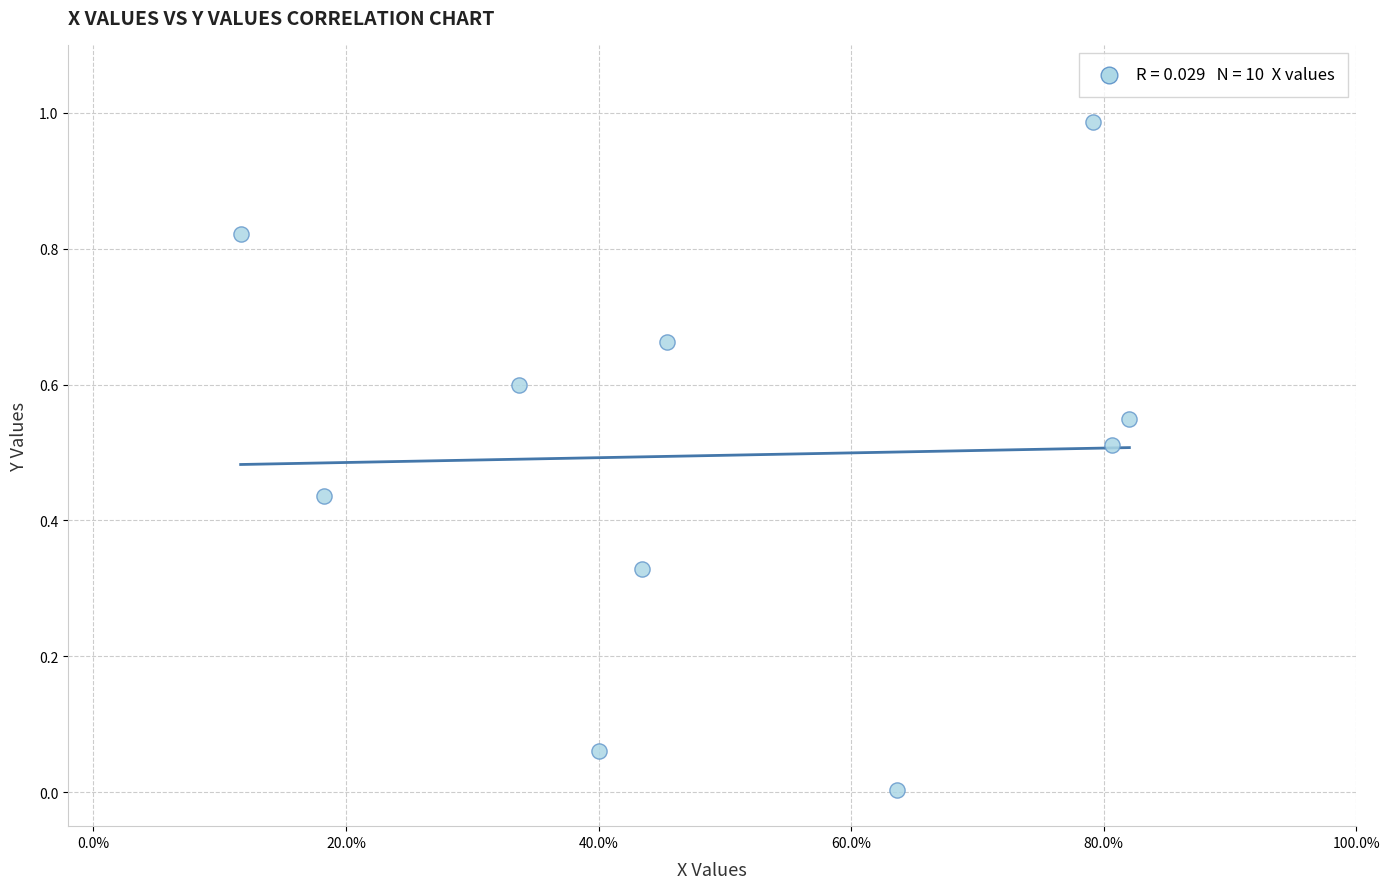

How many points are shown in the scatter plot?

10